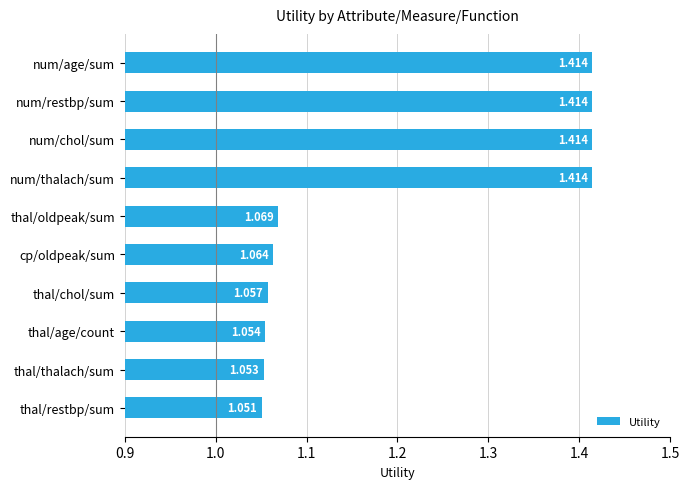

Between thal/chol/sum and num/restbp/sum, which is larger?

num/restbp/sum